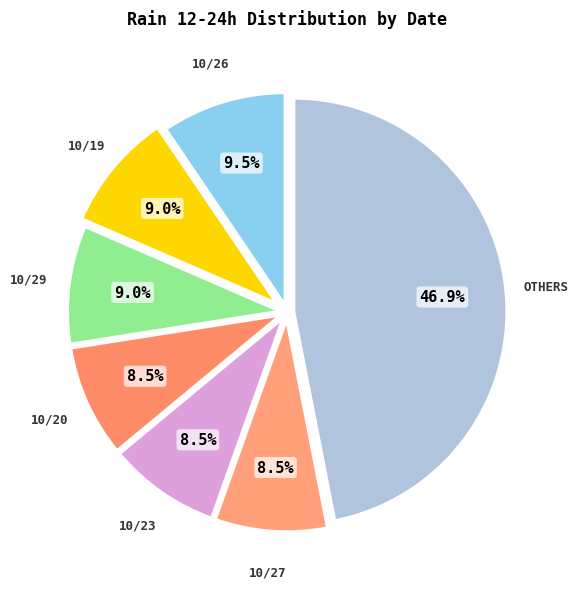

Count the number of slices in the pie.

7